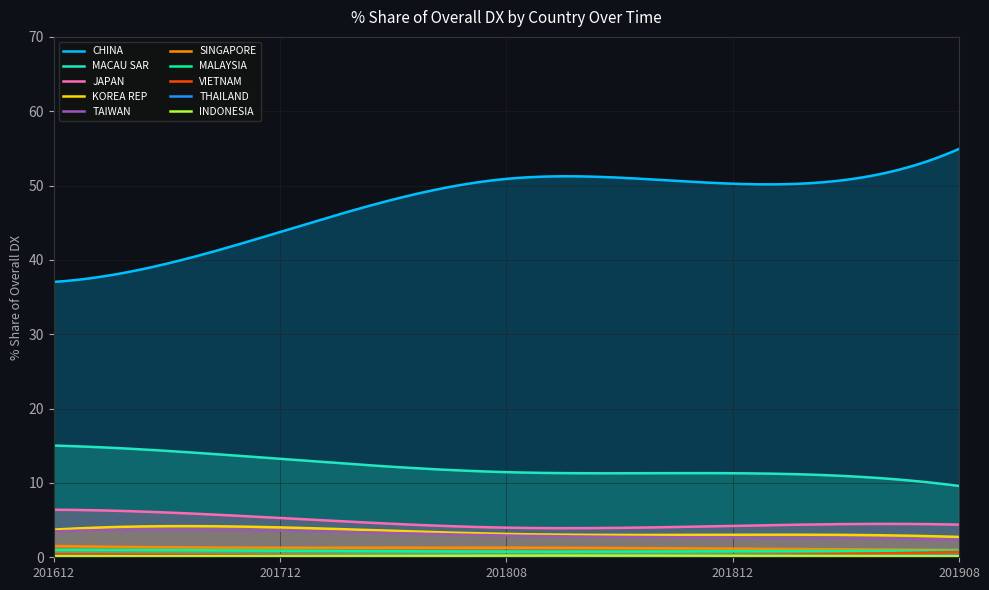

Does the chart display data point markers on the line(s)?

No